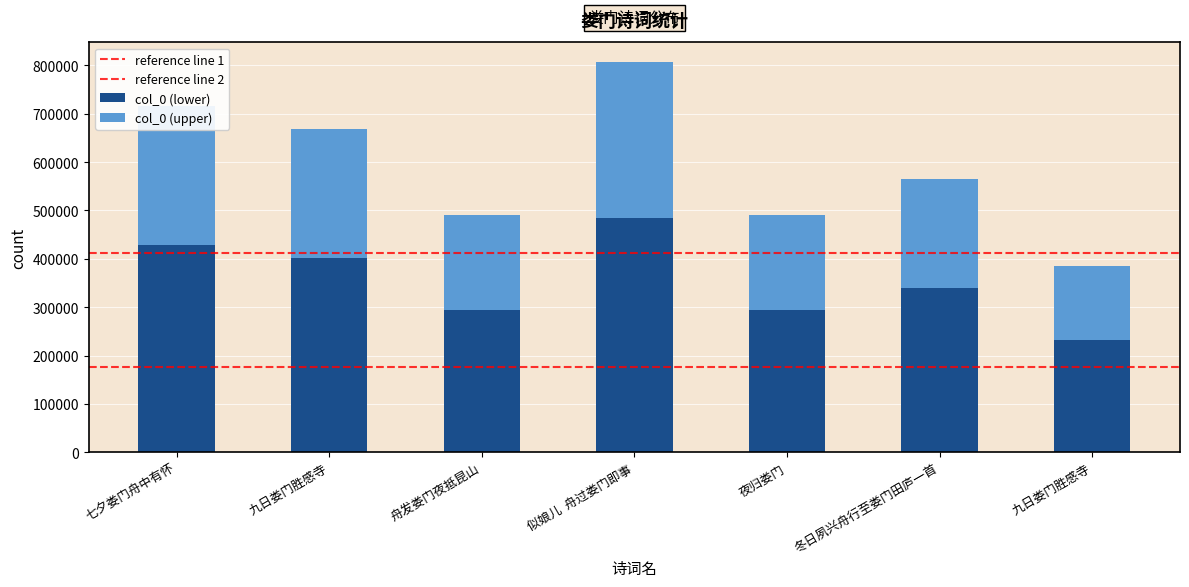

What is the label of the 2nd bar from the right?

冬日夙兴舟行至娄门田庐一首